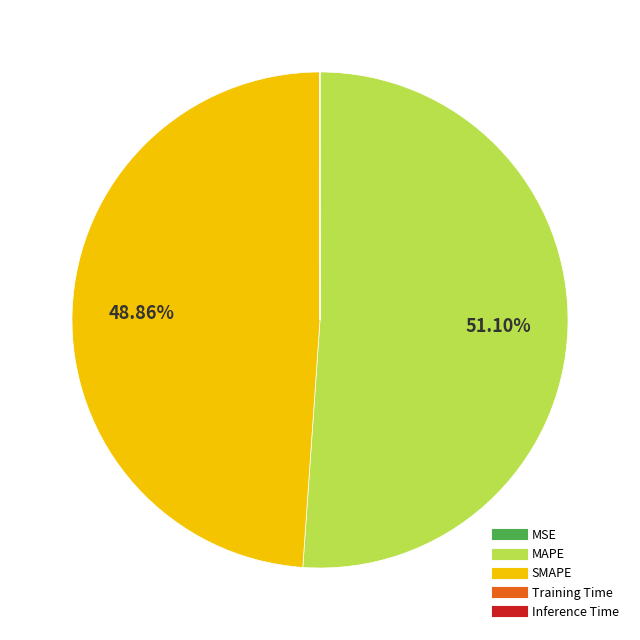

Is MAPE the majority of the pie?

Yes